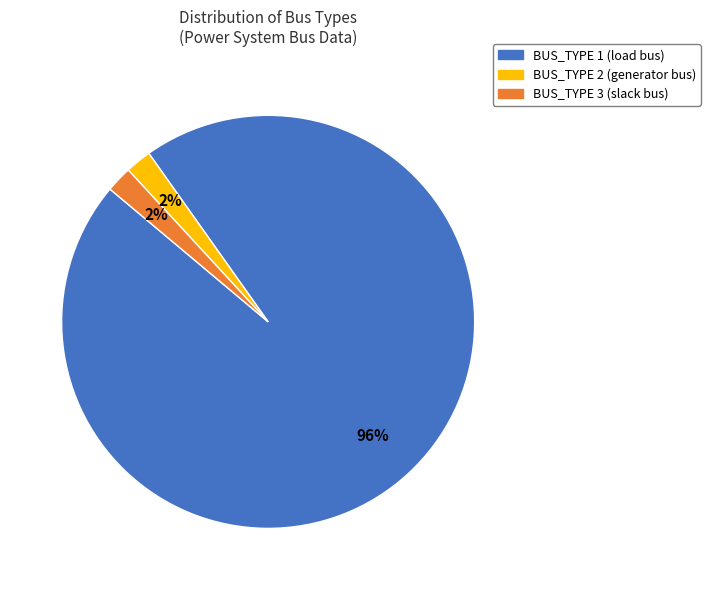

What percentage is the BUS_TYPE 3 slice, to the nearest percent?

2%